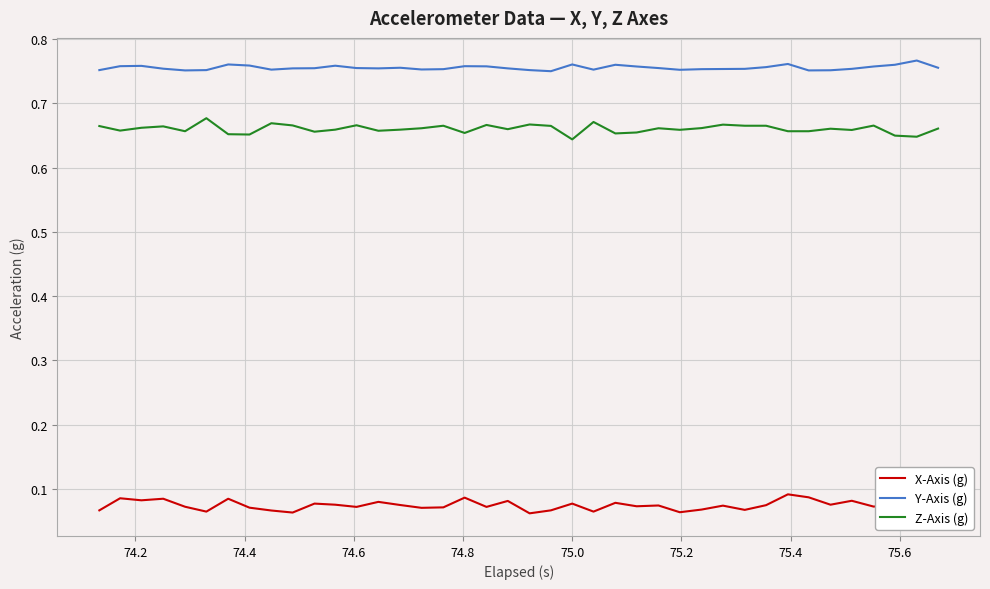

True or false: Y-Axis (g) and Z-Axis (g) intersect in this chart.

False